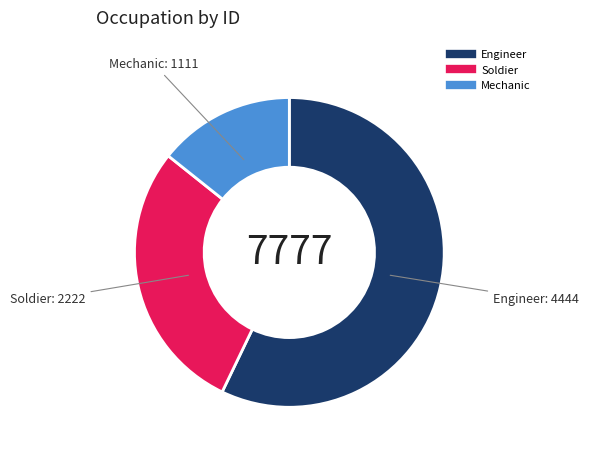

Rank the categories by value from highest to lowest.

Engineer, Soldier, Mechanic